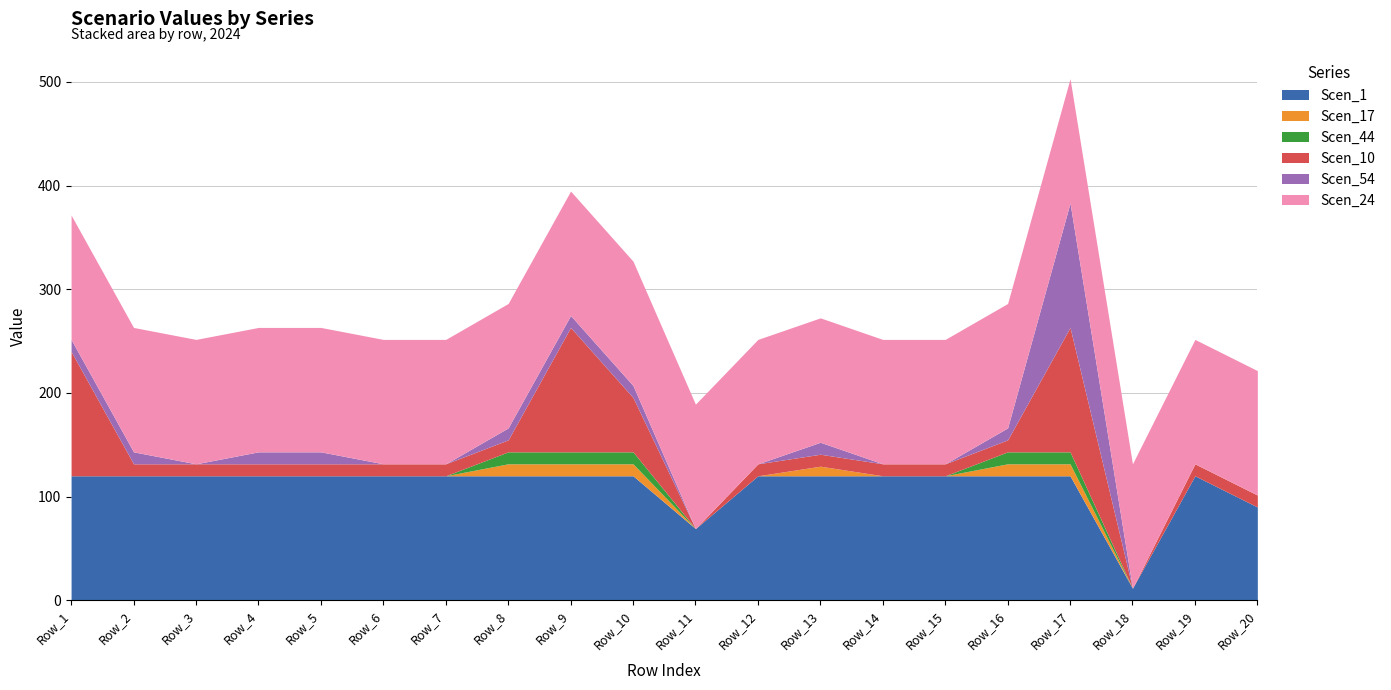

Where is Scen_10 nearest to the value 60?

Row_10